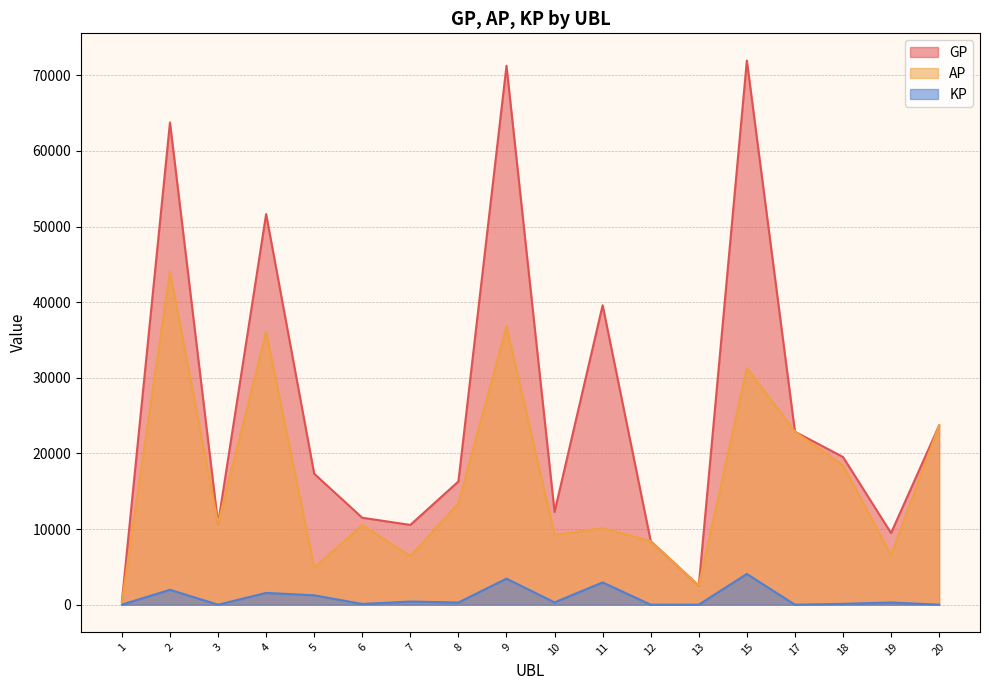

At which label is GP closest to 36192?

11